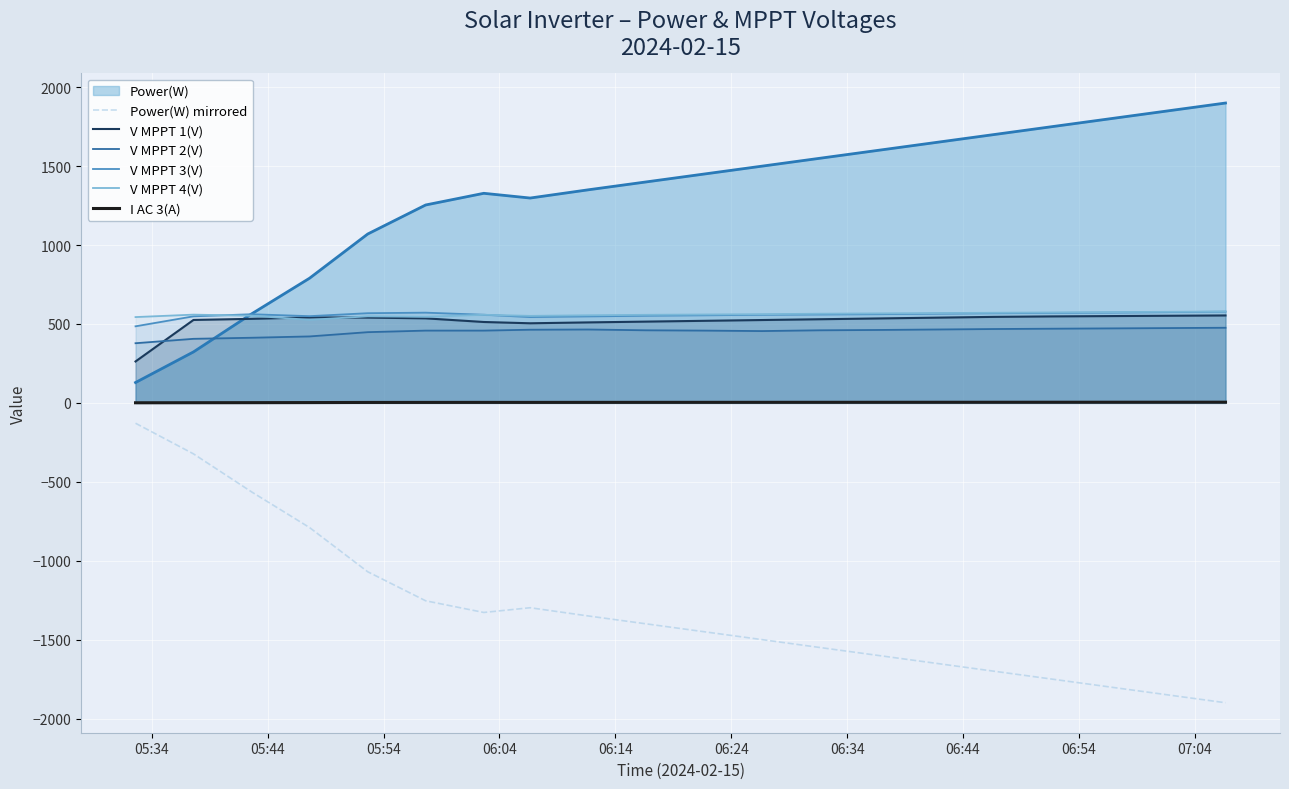

True or false: Power(W) mirrored and V MPPT 3(V) intersect in this chart.

False